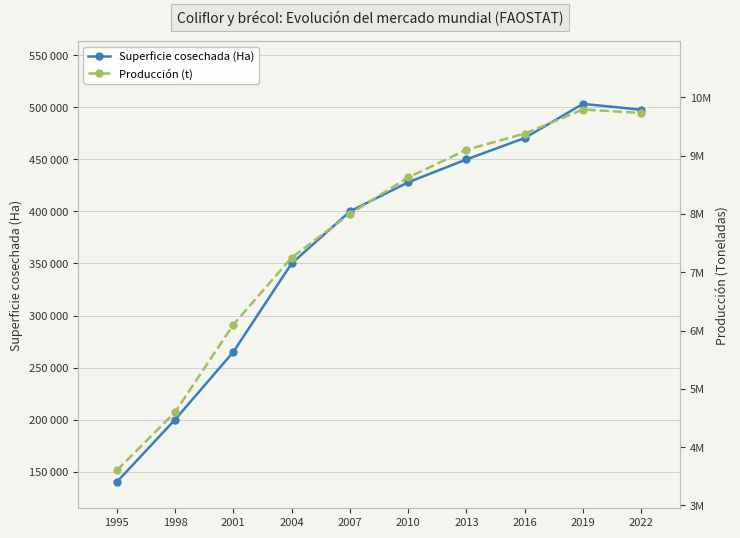

What is the value of the Superficie cosechada (Ha) point at the 2nd from the left?

200000.0